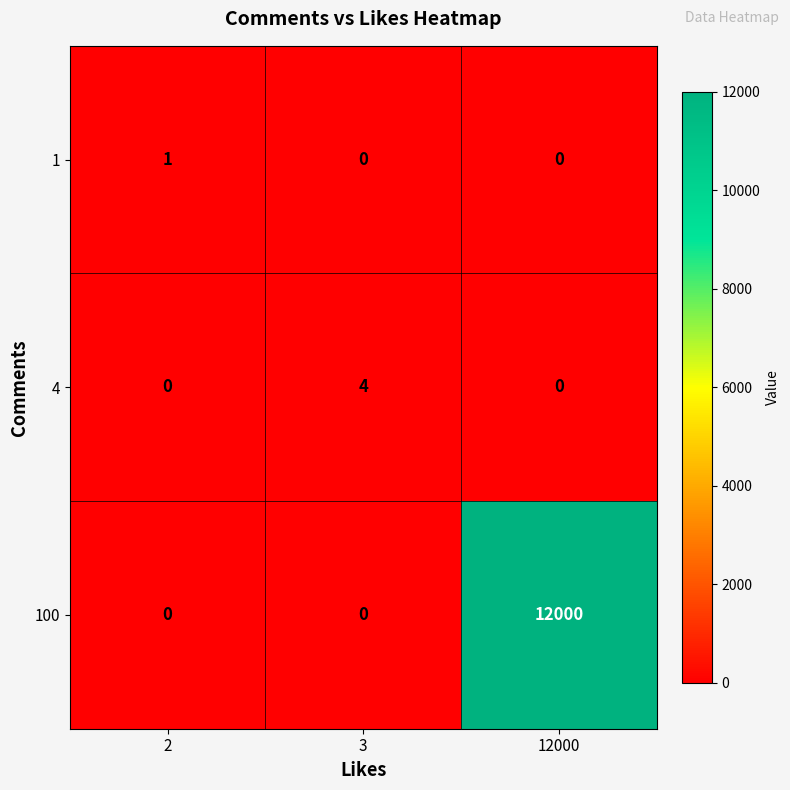

Is it true that 1 equals 1 at 2?

True